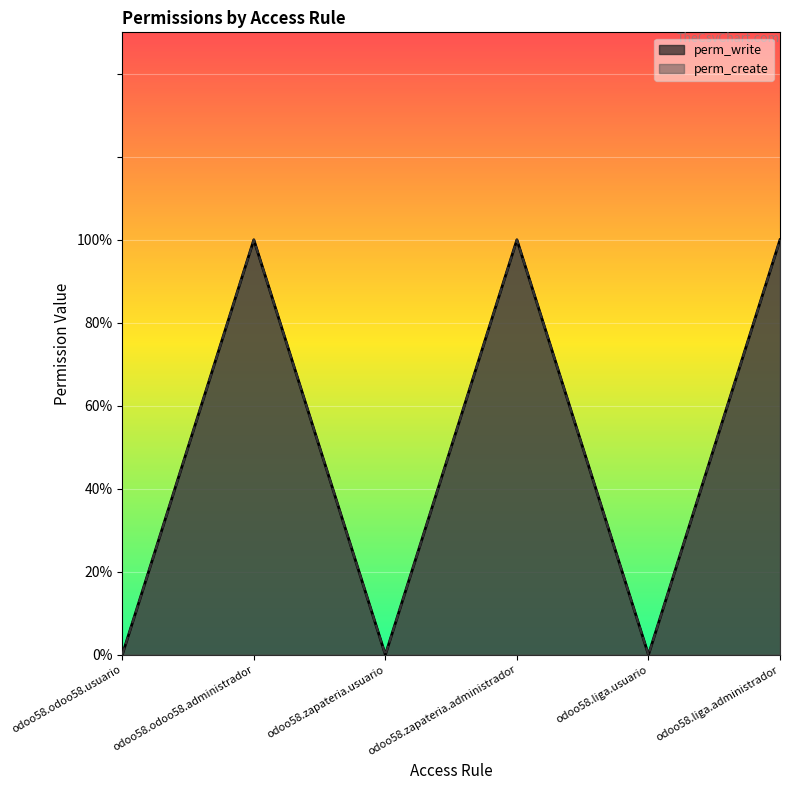

How many distinct data groups are displayed?

2